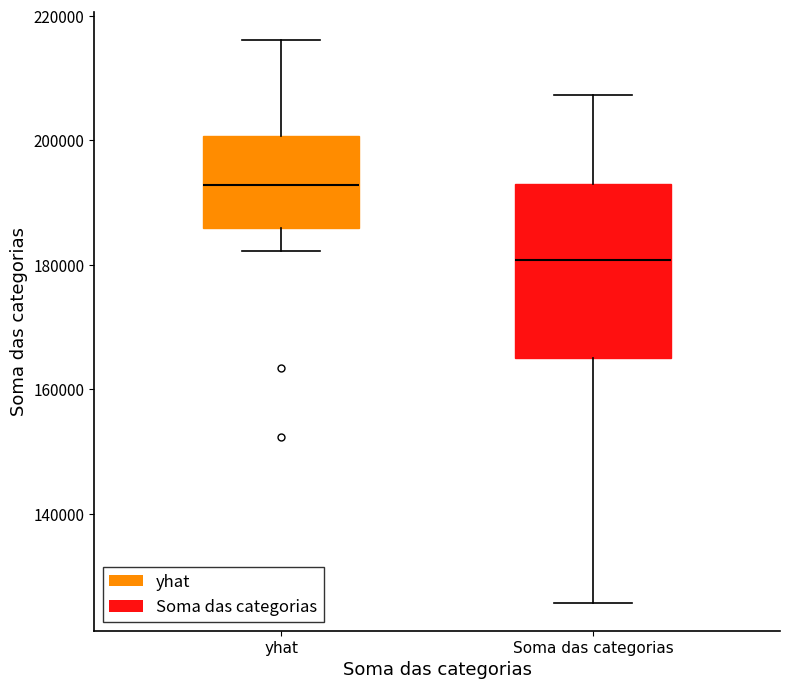

Comparing the boxes themselves (not the whiskers), which one is the tallest?

Soma das categorias